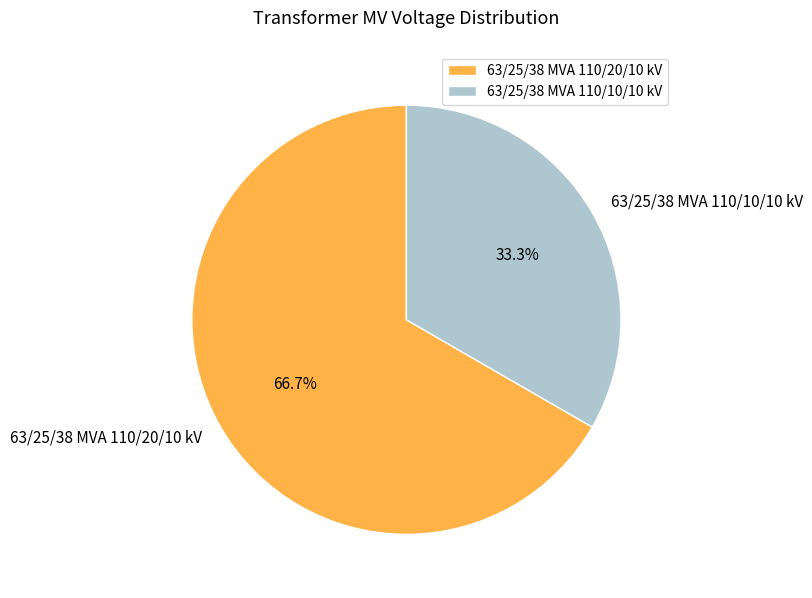

What percentage is the 63/25/38 MVA 110/10/10 kV slice, to the nearest percent?

33%